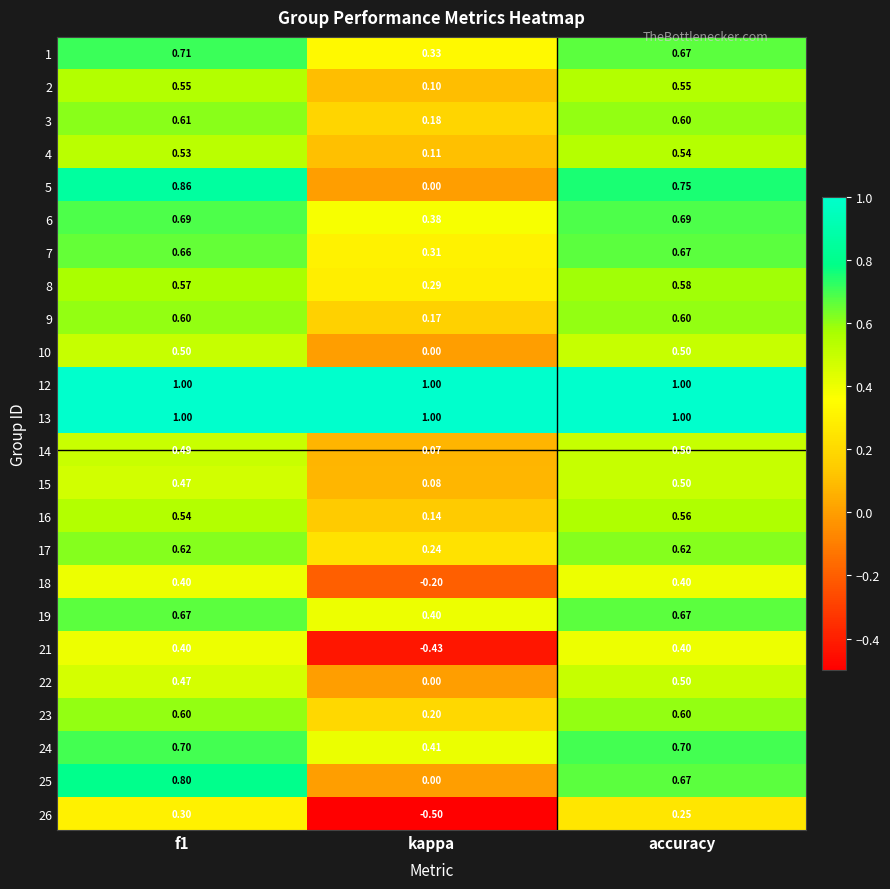

Which category has the lowest value in the 22 series?

kappa